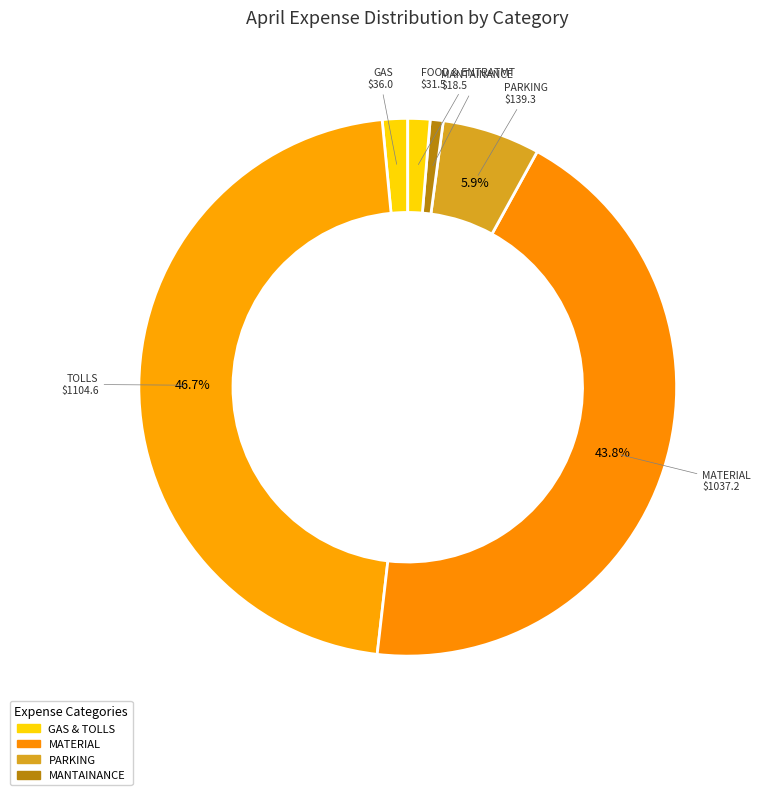

How many segments does this pie chart have?

6